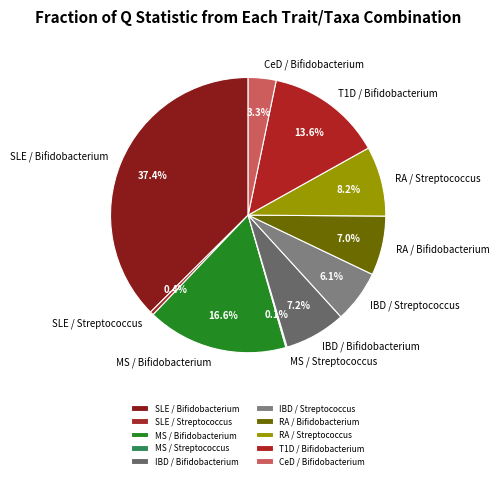

What portion of the pie excludes CeD / Bifidobacterium?

96.7%